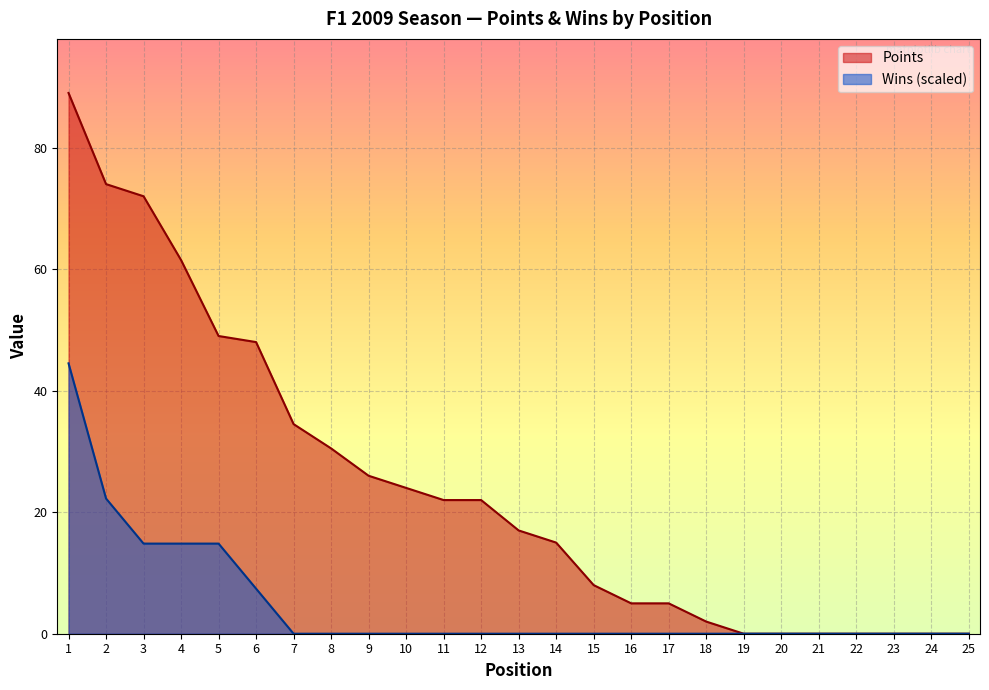

Which series changed the most between 23 and 24?

Points